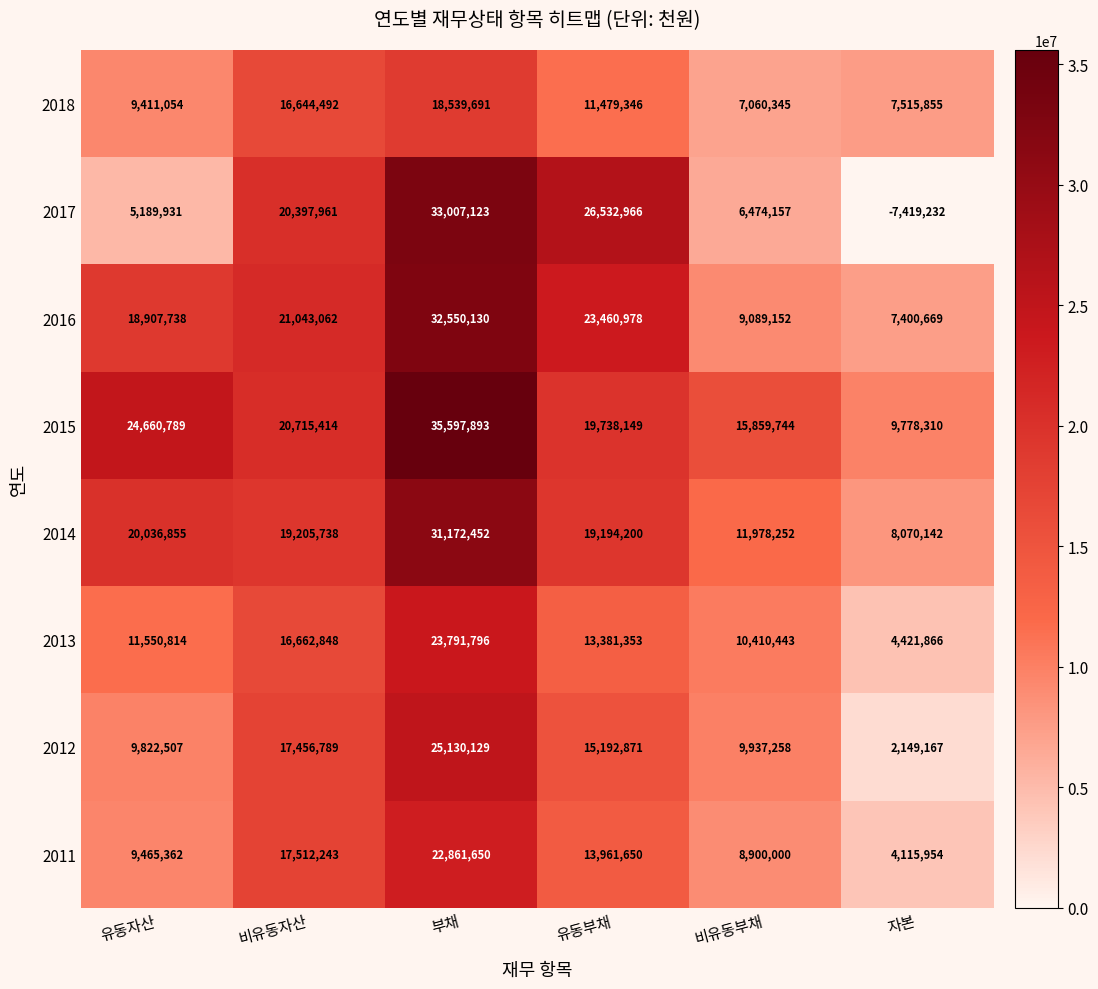

The 2017 series shows 26532966 at 유동부채. True or false?

True